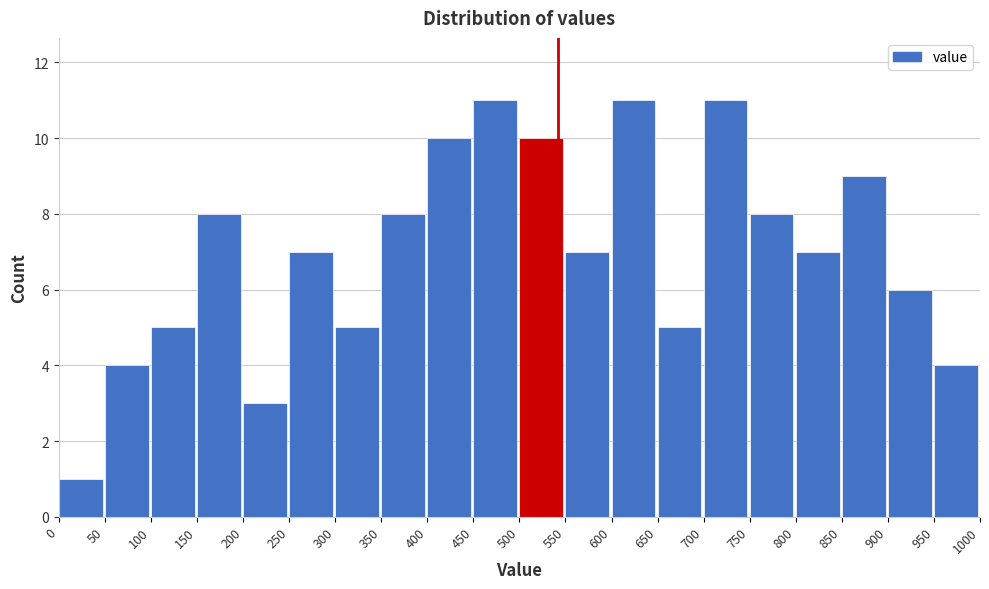

What is the height of the bar covering 450 to 500 on the x-axis? The values are not printed on the chart, so give them approximately, as read against the axis.

11